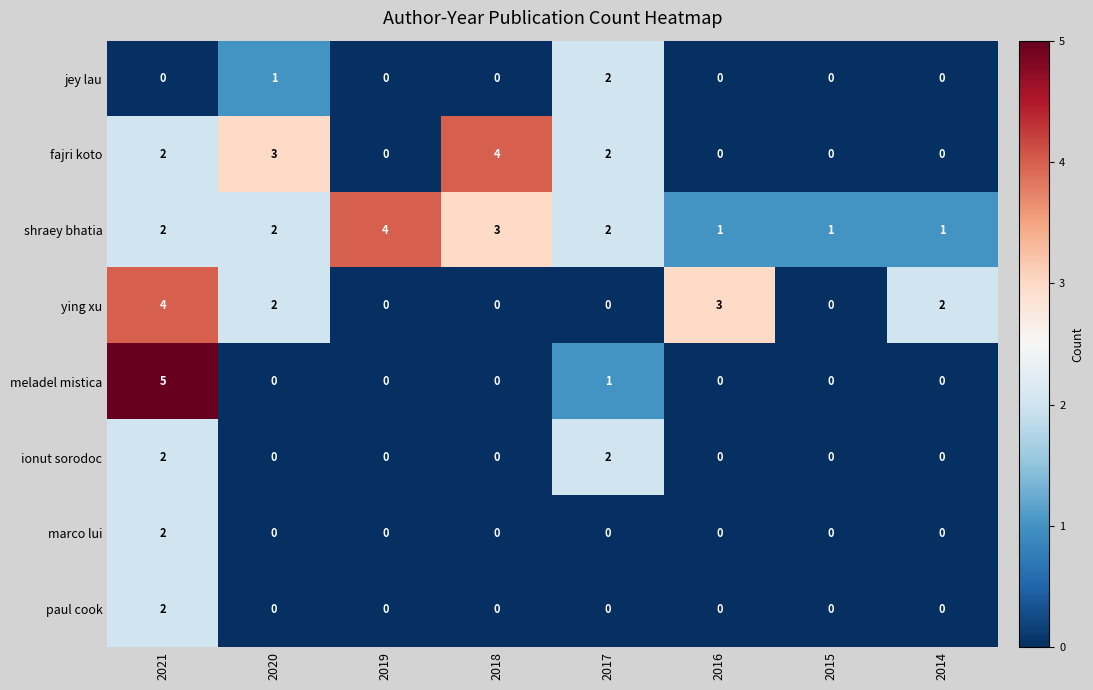

How many distinct data groups are displayed?

8